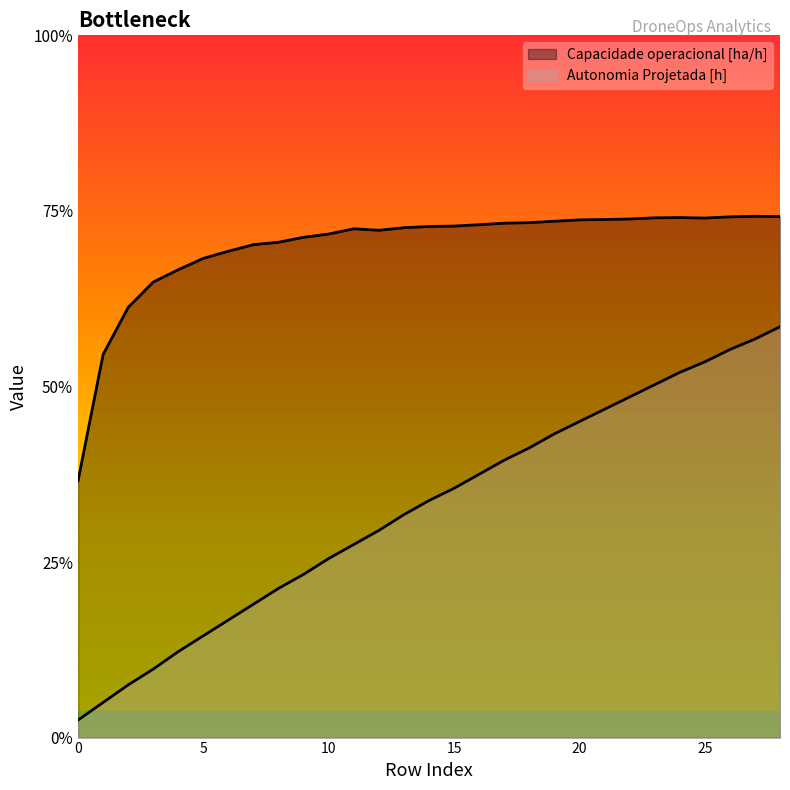

Rank the series by their maximum value, from lowest to highest.

Autonomia Projetada [h], Capacidade operacional [ha/h]